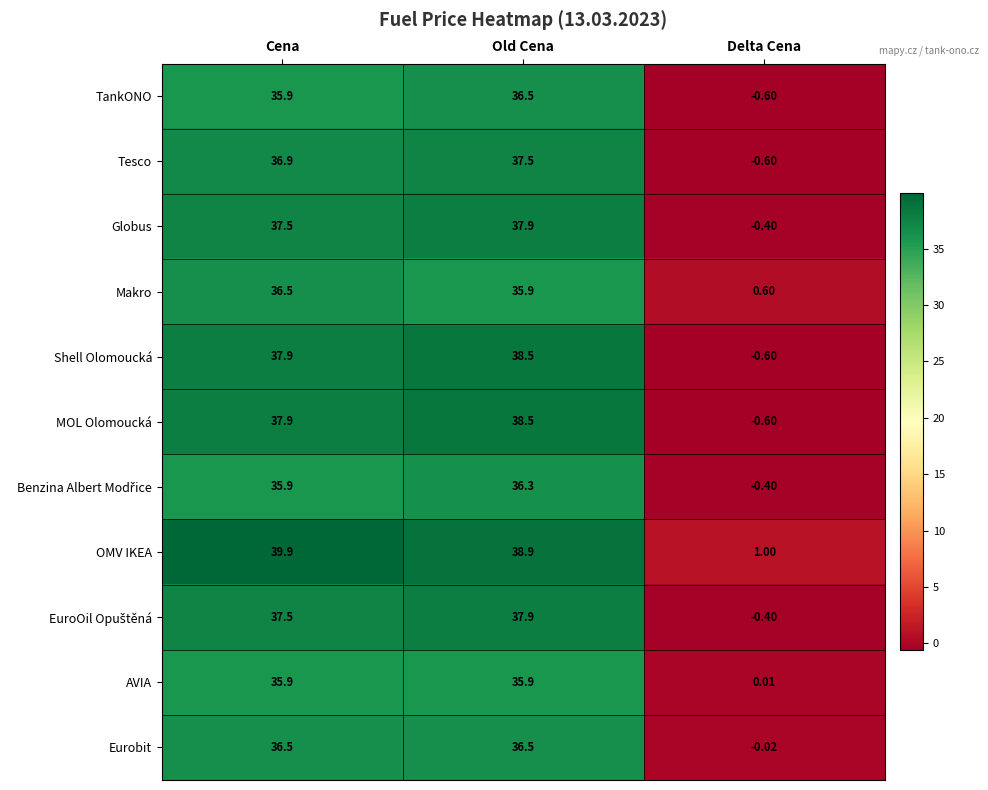

At which category is the sum across all series the highest?

Old Cena